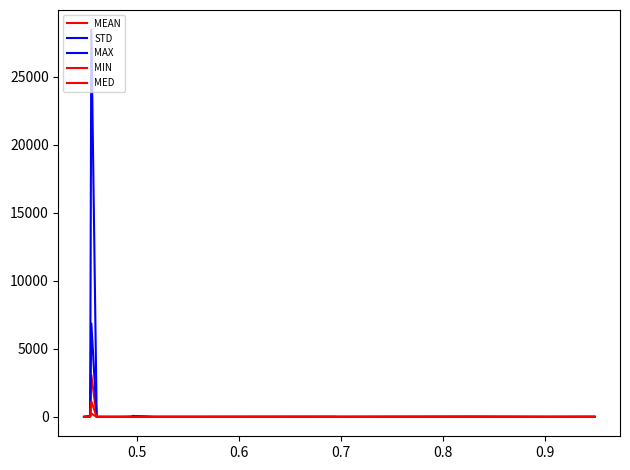

What is the lowest value of the MAX series?

0.3